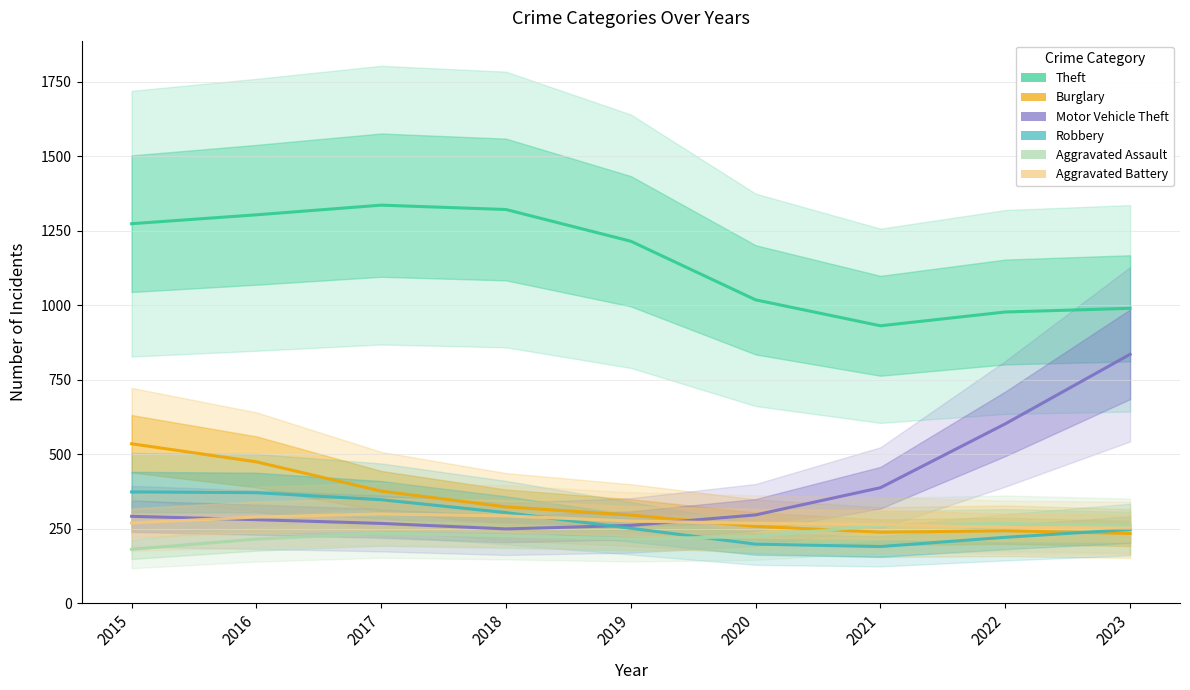

Does the chart have visible grid lines?

Yes